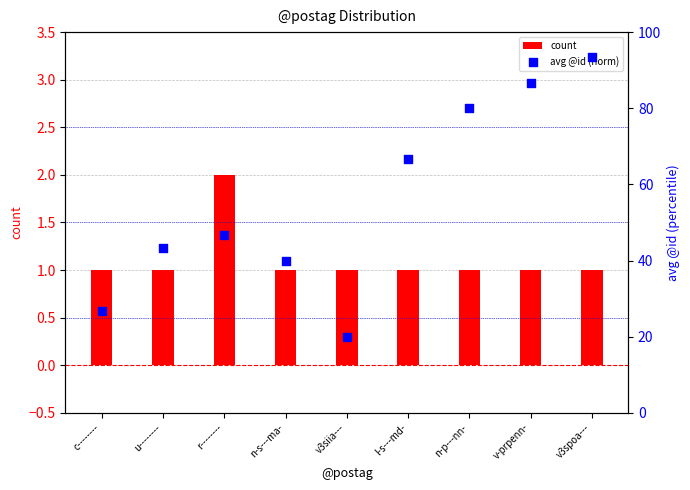

Which series has the widest spread of Y values?

avg @id (norm)